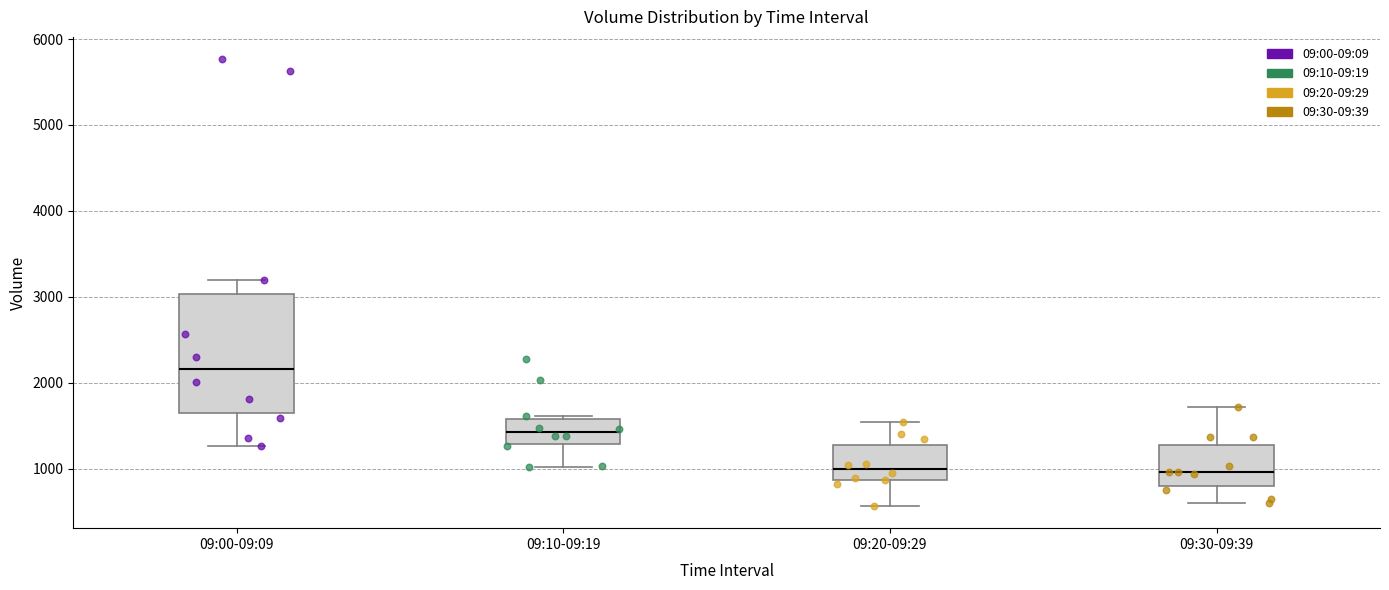

Comparing the boxes themselves (not the whiskers), which one is the tallest?

09:00-09:09